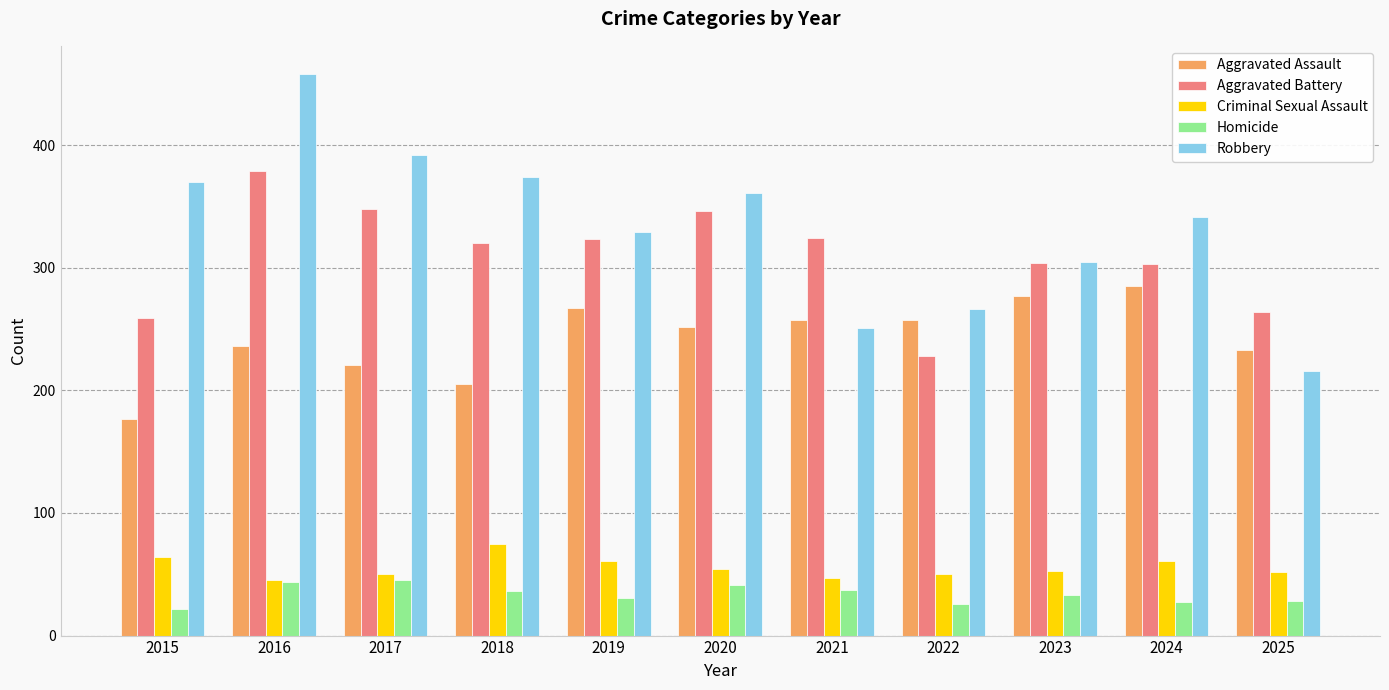

At which label is Homicide closest to 33?

2023